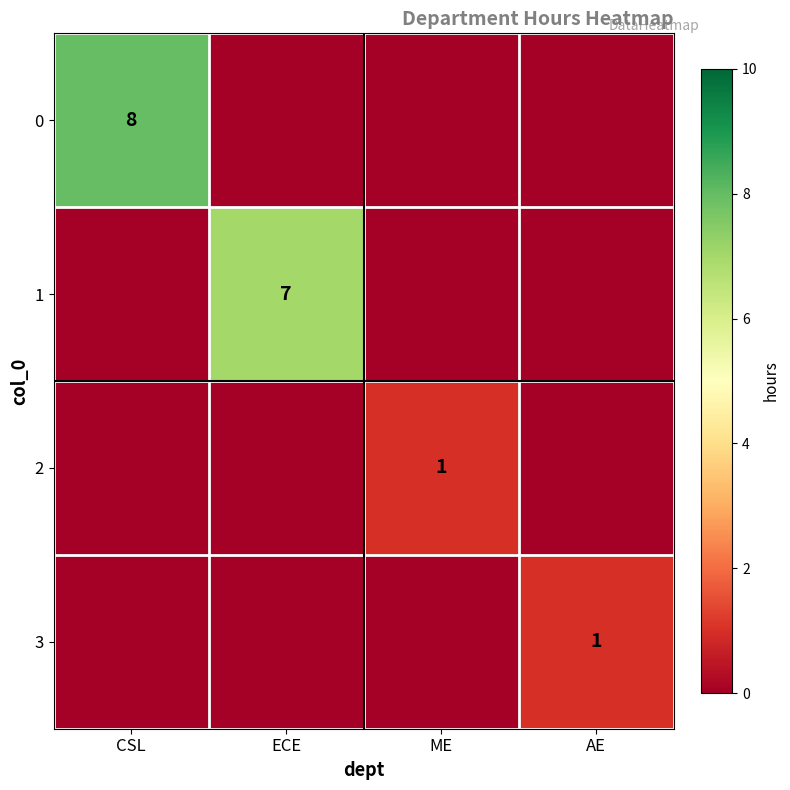

How many data points does each series have?

4